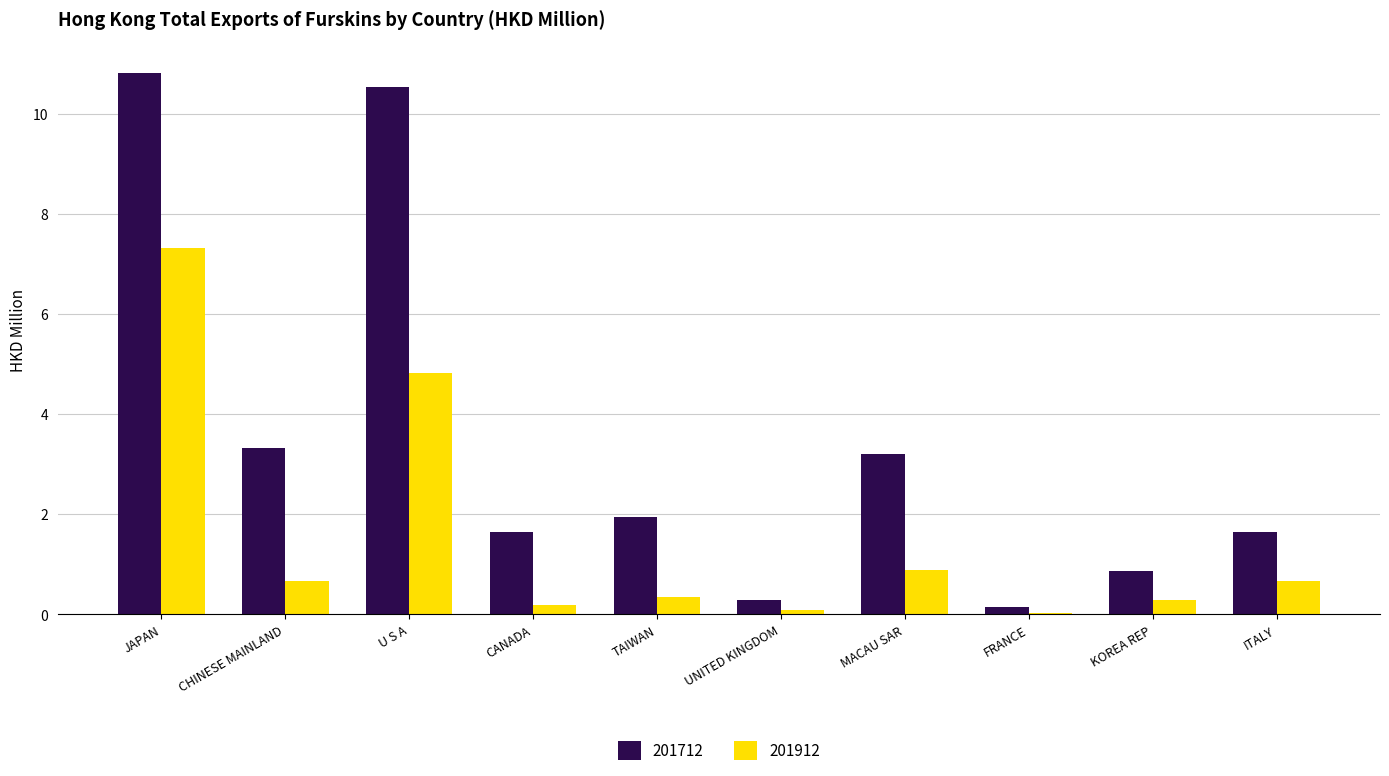

Between KOREA REP and ITALY, which series saw the biggest shift?

201712